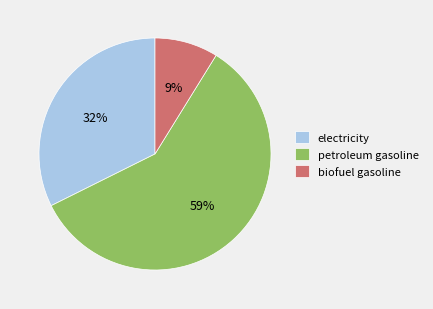

Rank the categories by value from highest to lowest.

petroleum gasoline, electricity, biofuel gasoline